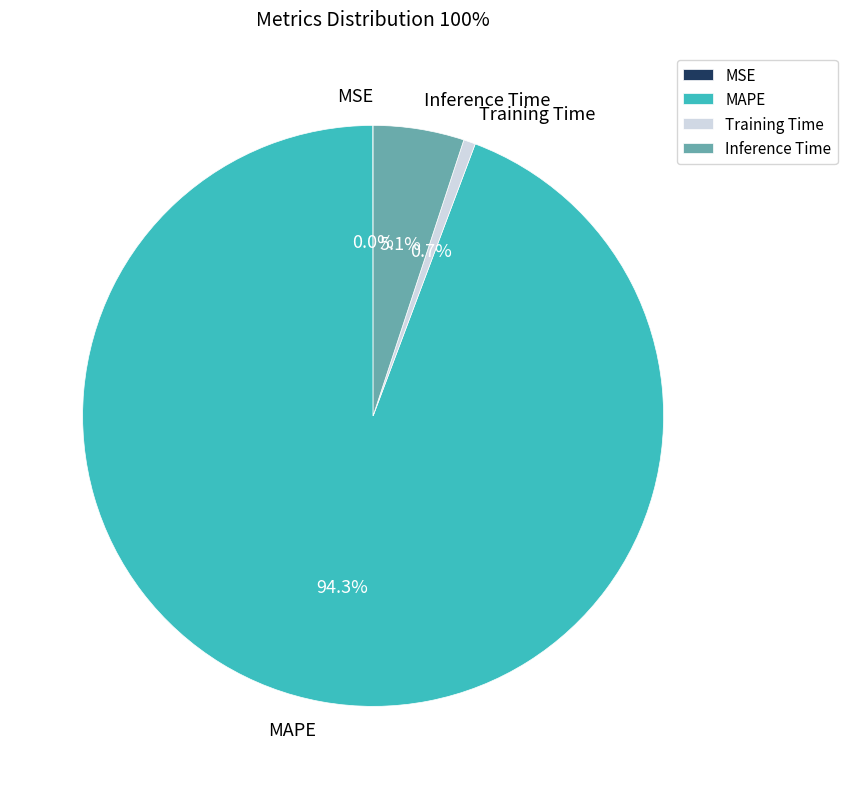

How much of the chart is everything except Inference Time?

94.9%